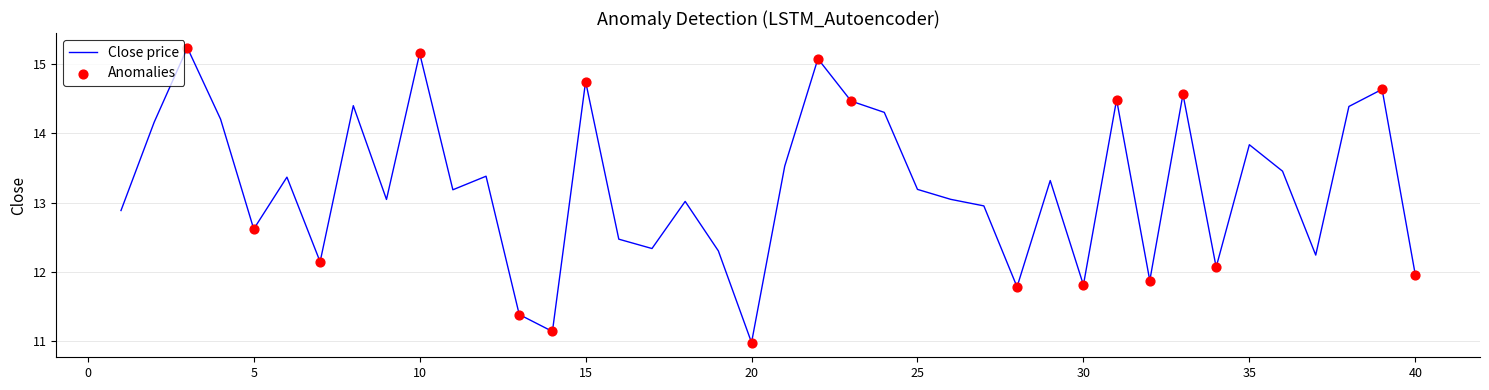

What is the greatest value displayed?

15.2